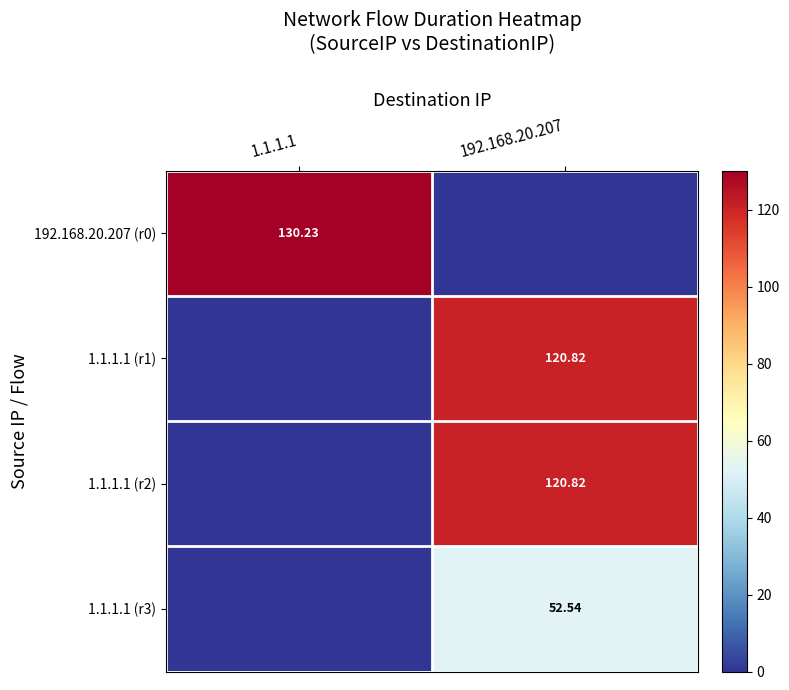

The value of 1.1.1.1 (r1) at 192.168.20.207 is 120.8. True or false?

True